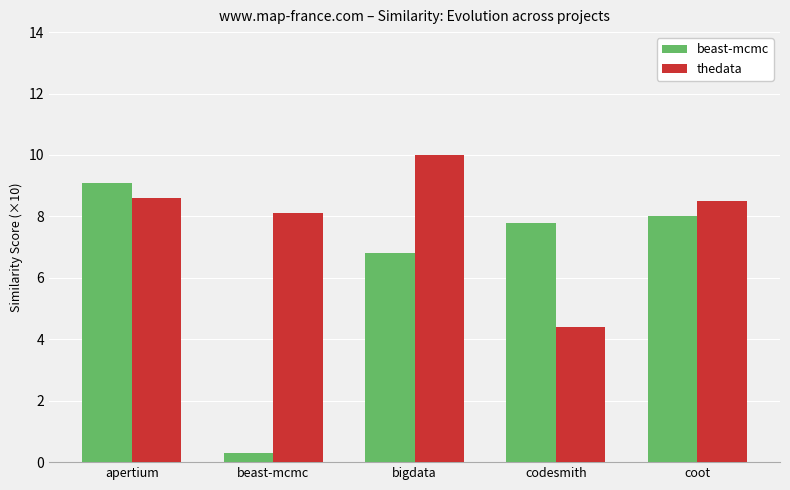

Count the number of categories in the chart.

5